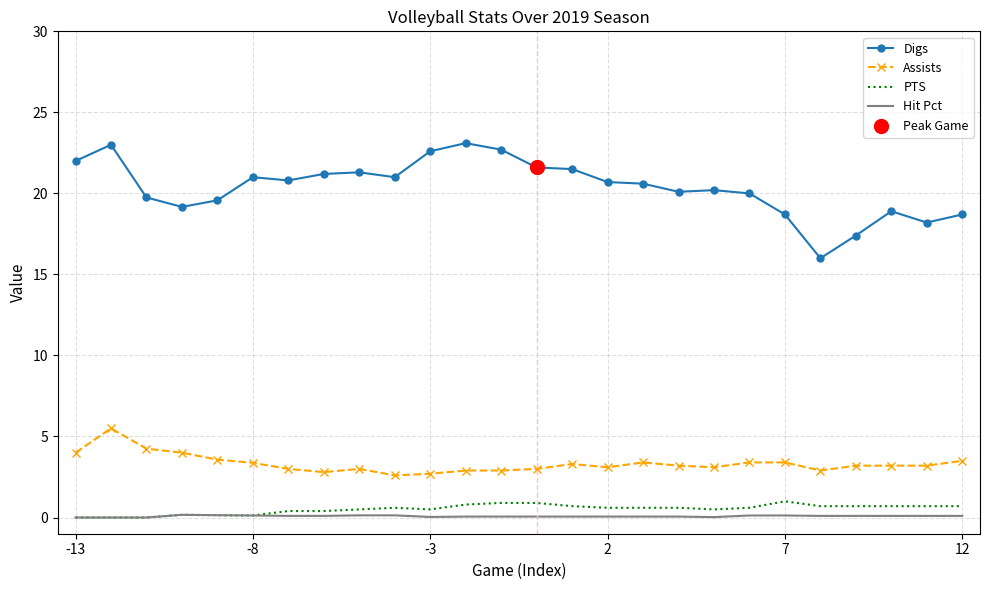

True or false: Hit Pct and Digs cross at least once.

False